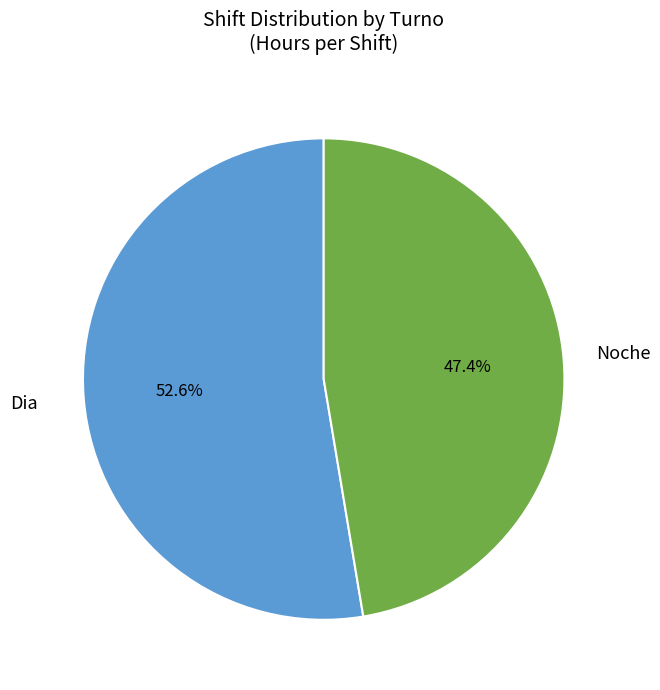

Is there a majority slice in this chart?

Yes